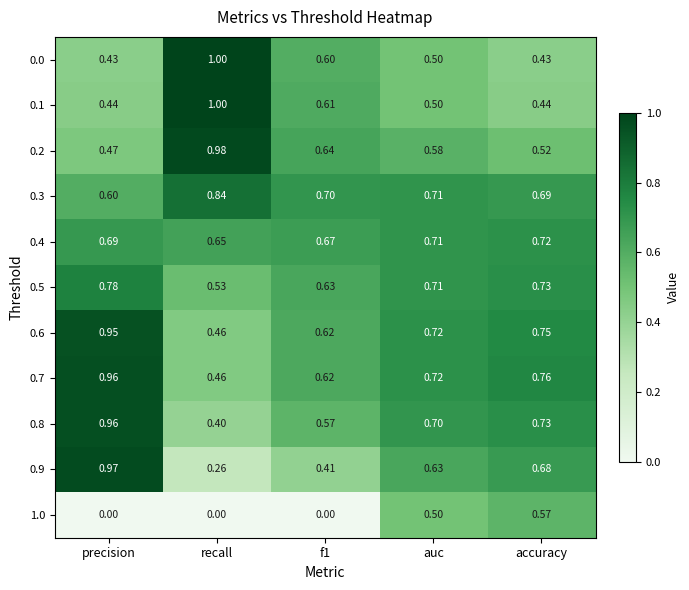

Which category has the lowest value in the 0.7 series?

recall